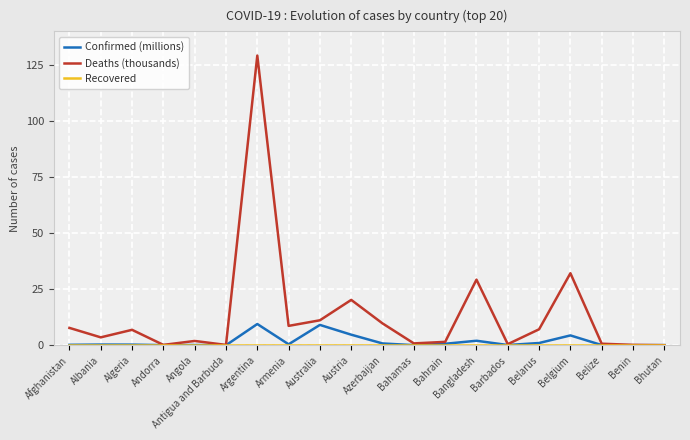

What is the highest value of the Deaths (thousands) series?

129.2